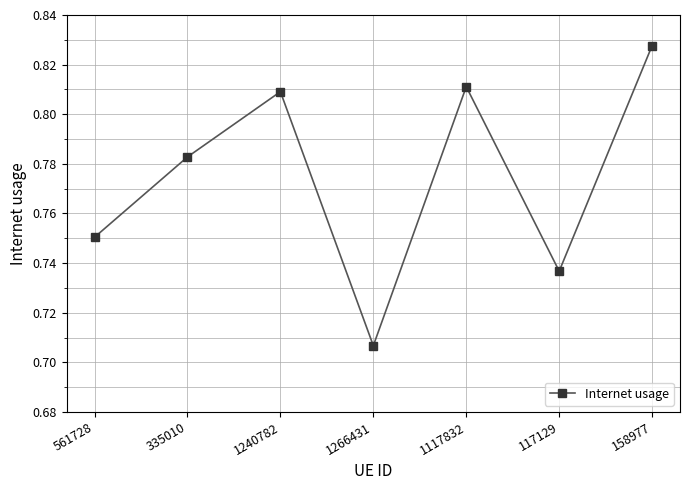

Does the chart have visible grid lines?

Yes